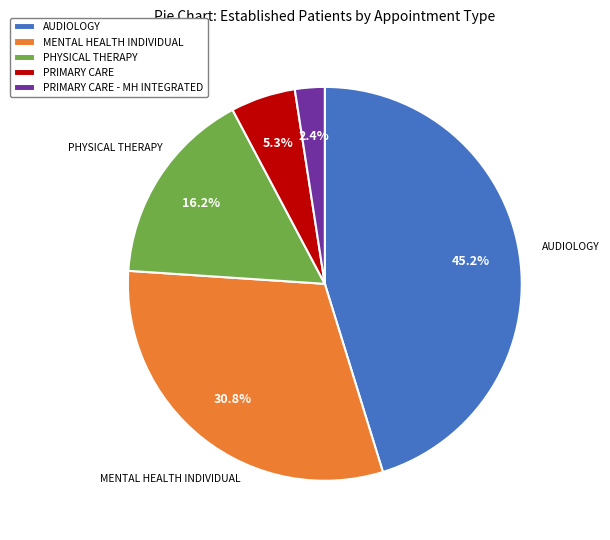

Is there a majority slice in this chart?

No